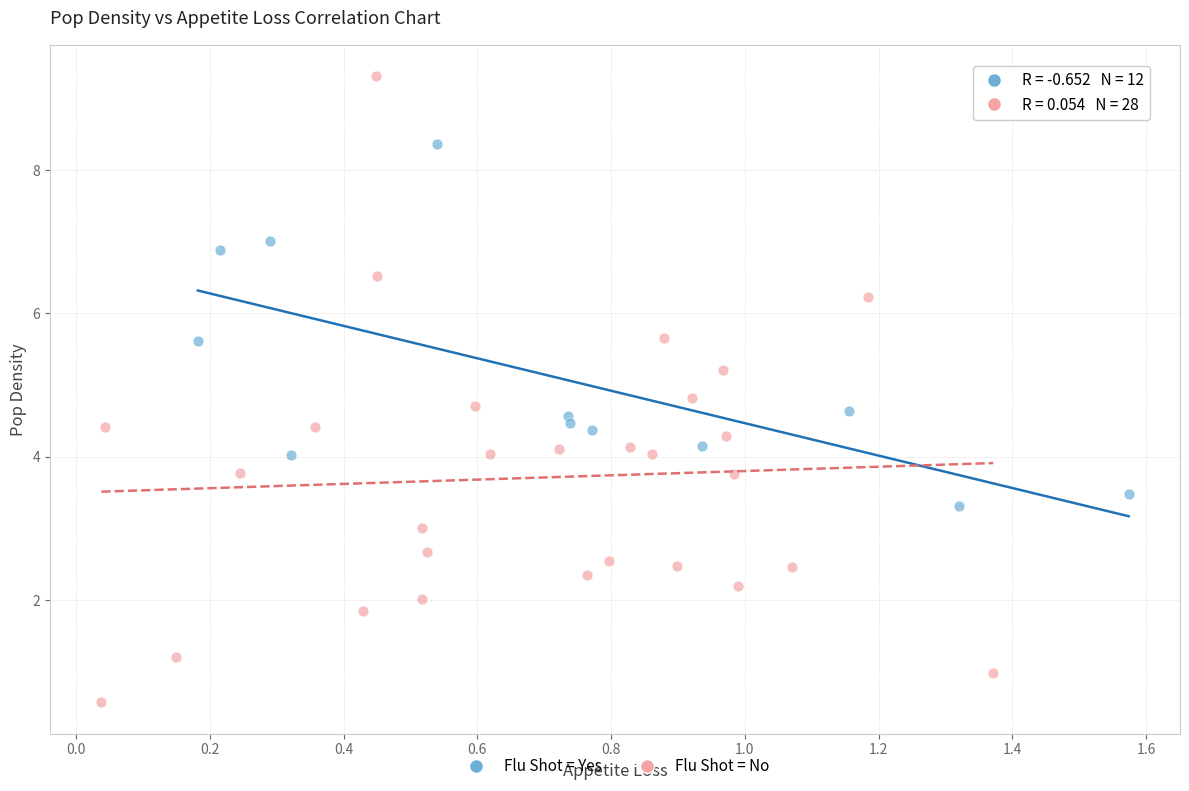

Which series reaches the minimum Y coordinate?

Flu Shot = No